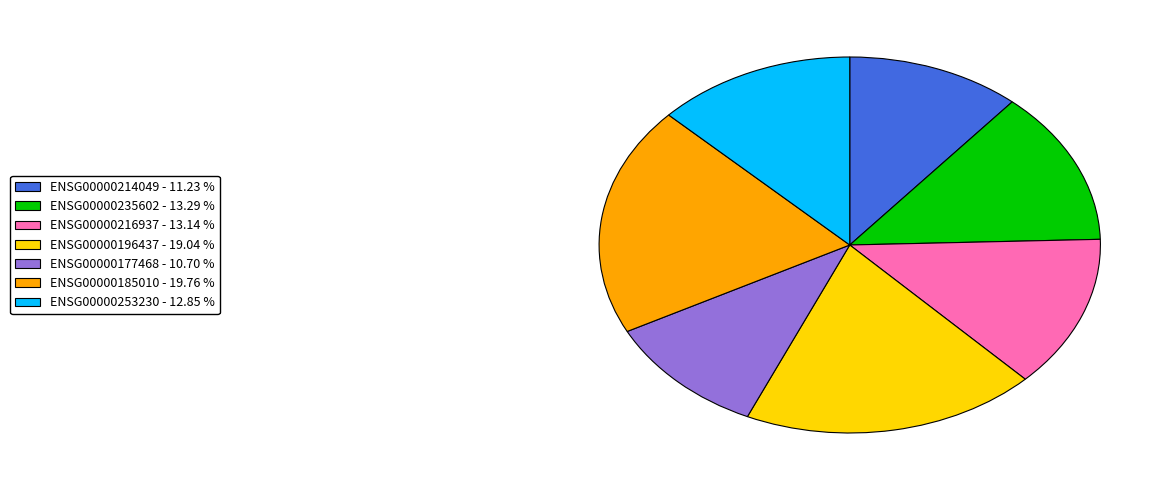

Do ENSG00000216937 and ENSG00000185010 together represent more than half of the pie?

No